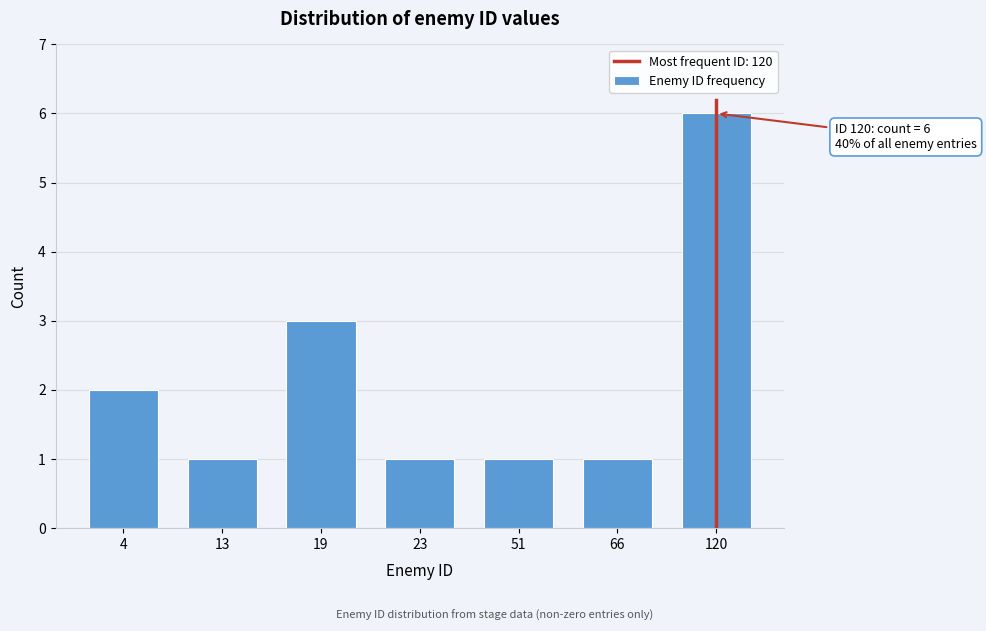

Reading left to right, extract all data points from this chart.

4=2	13=1	19=3	23=1	51=1	66=1	120=6